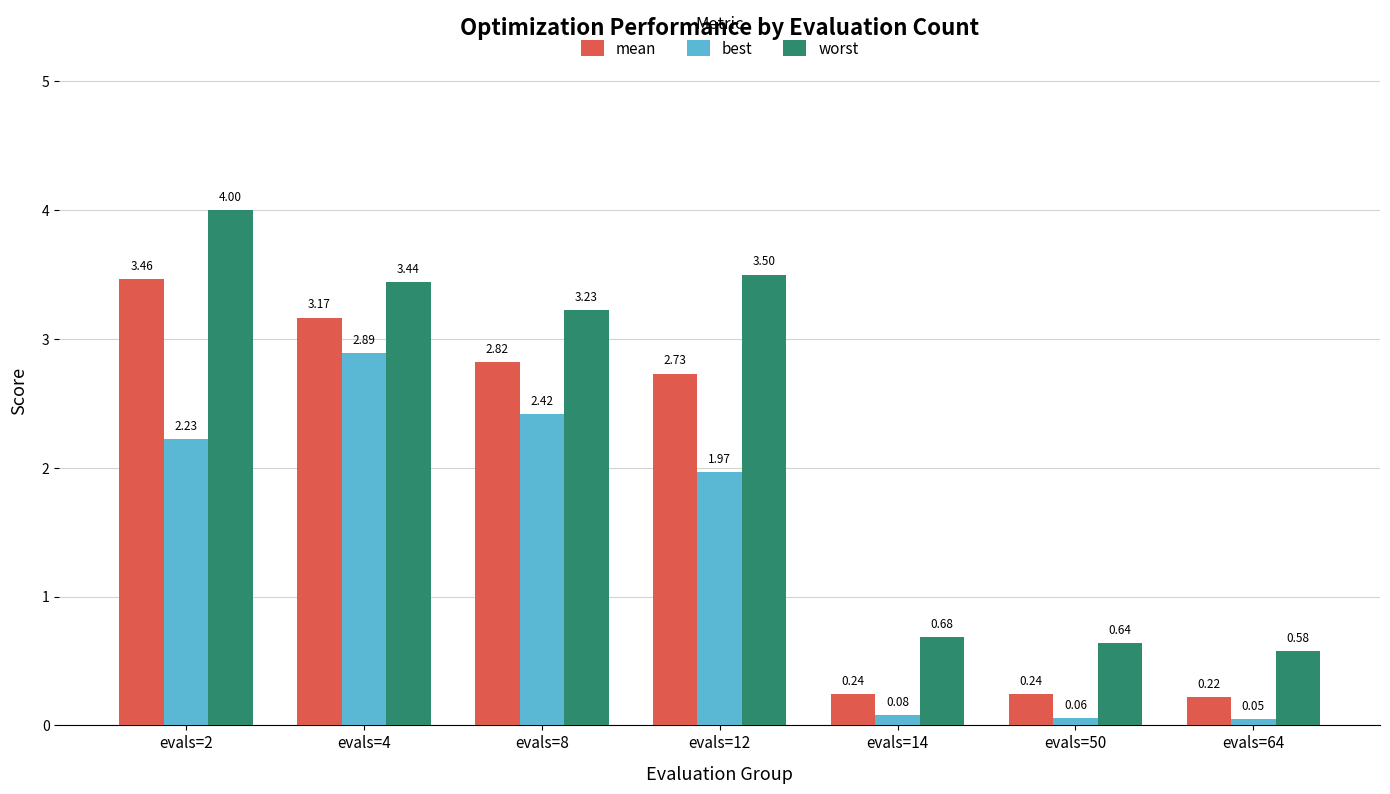

Rank the series at evals=4 from lowest to highest value.

best, mean, worst